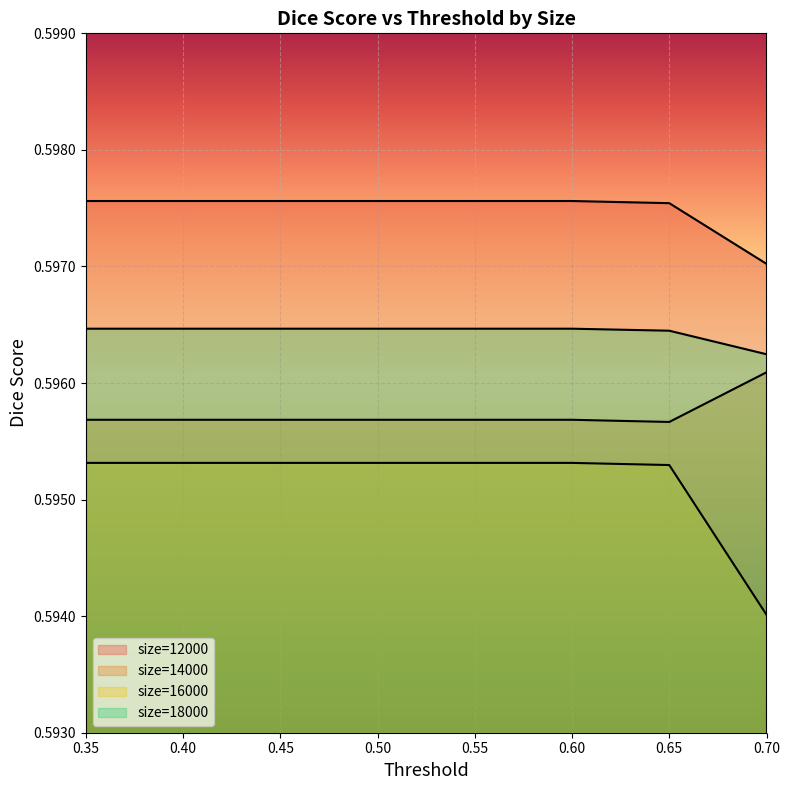

Which series has the largest range (max minus min)?

16000